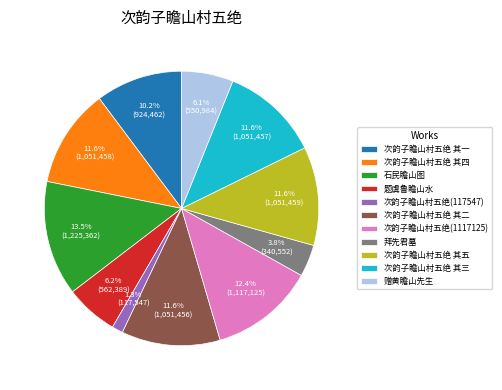

To the nearest percent, what is the difference between the 次韵子瞻山村五绝 其一 and 次韵子瞻山村五绝 其五 slice percentages?

1%